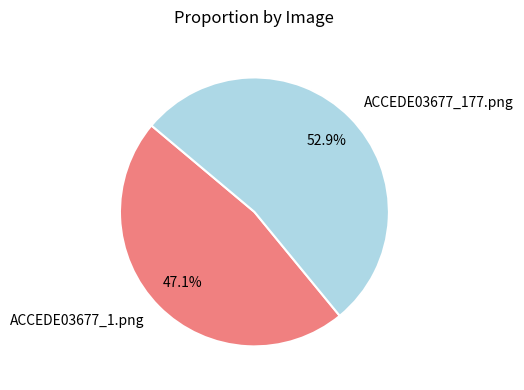

Does ACCEDE03677_177.png account for over 50% of the chart?

Yes